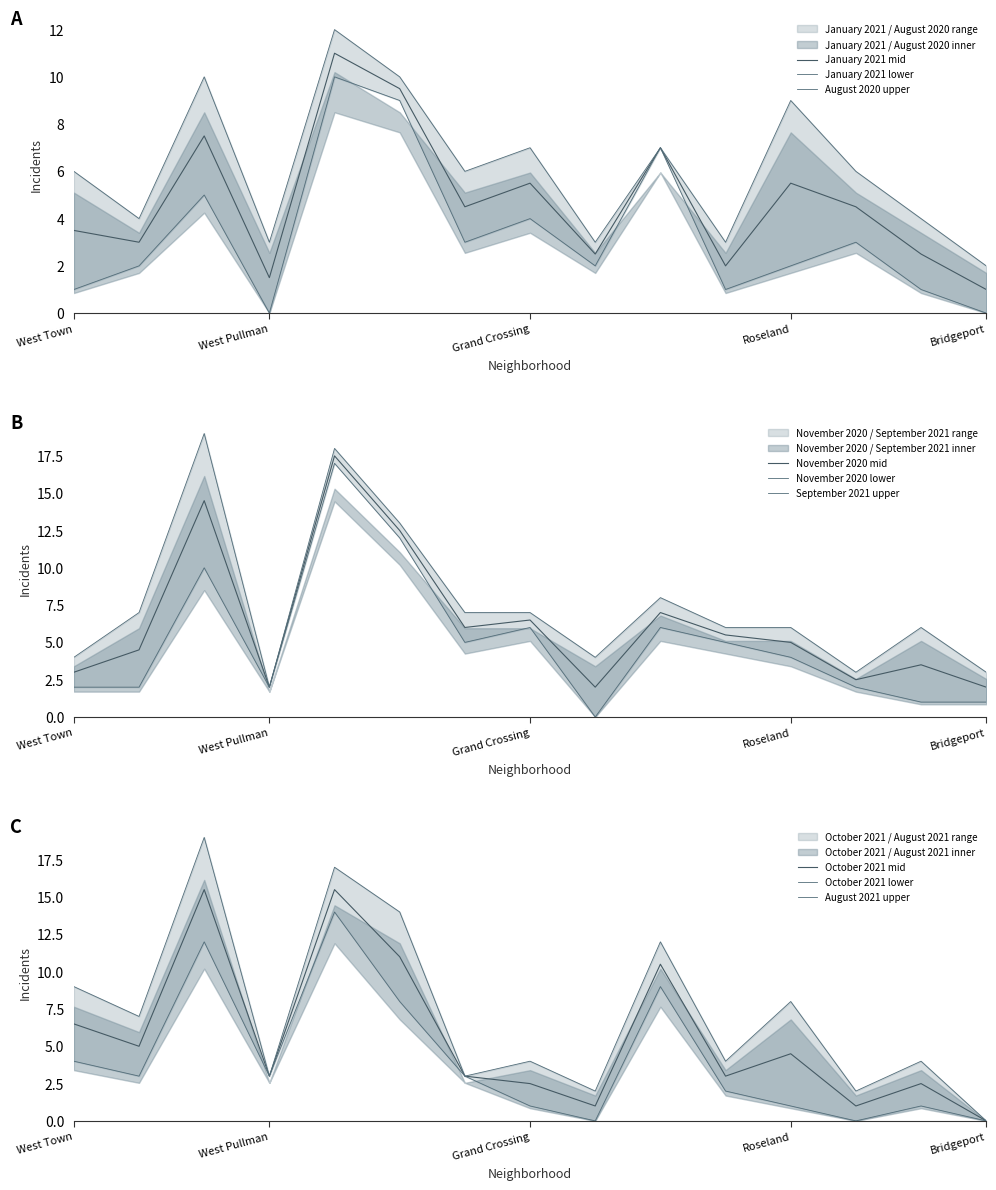

True or false: January 2021 mid has a value of 1.2 at Grand Crossing.

False